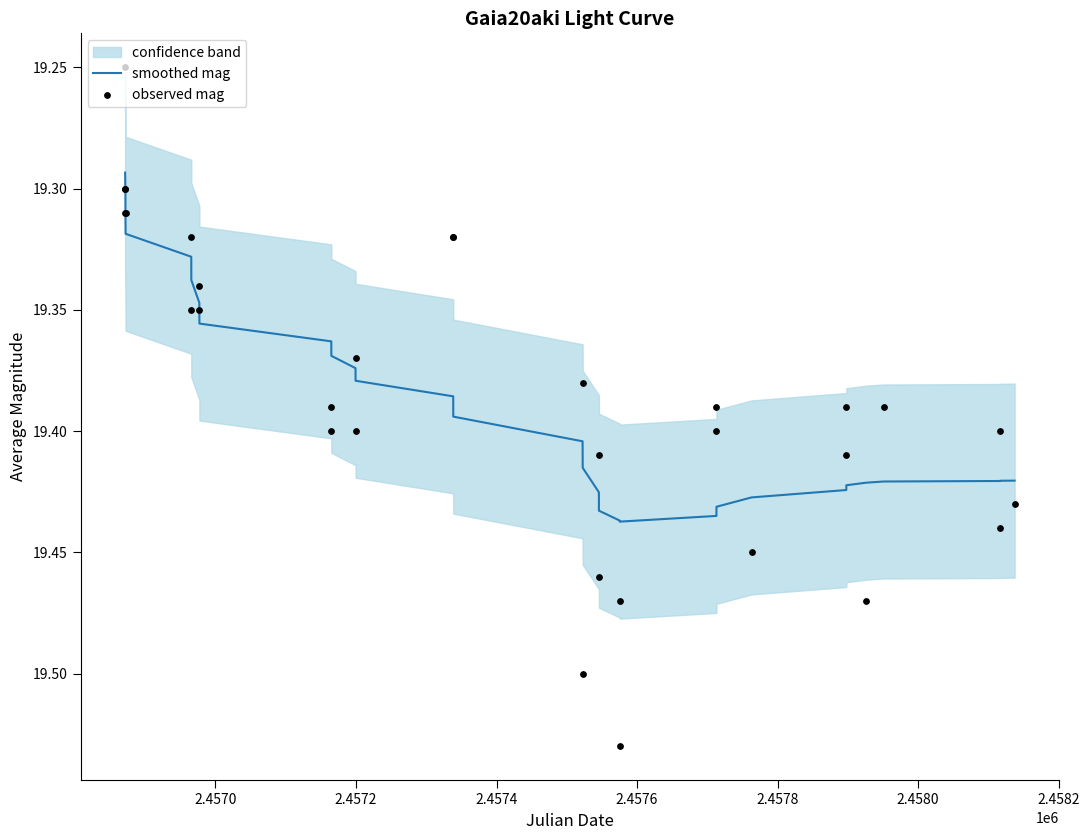

At how many categories does at least one series exceed 19?

31